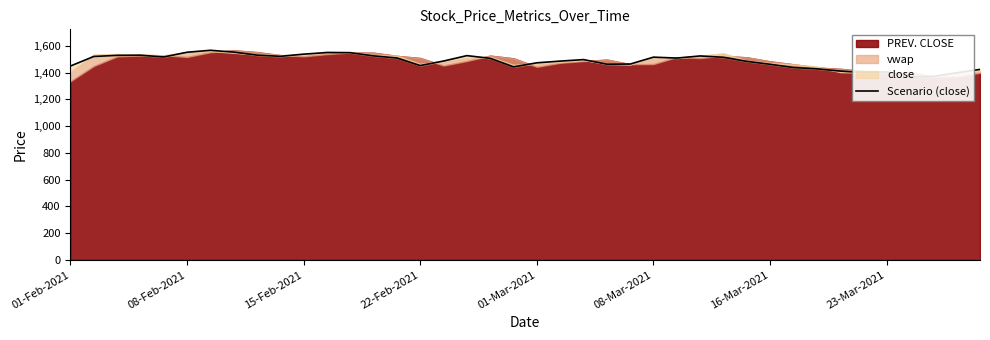

What is the change in value from 35 to 36?

-35.2